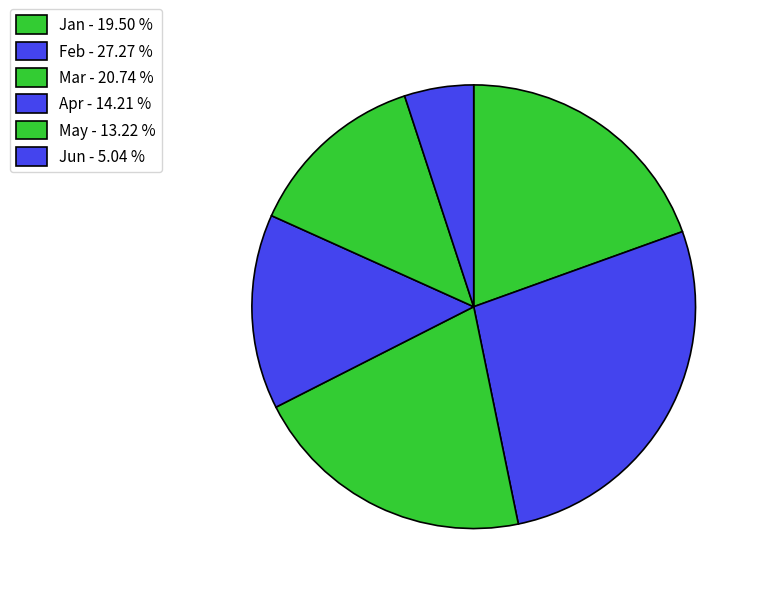

Between May and Feb, which is larger?

Feb